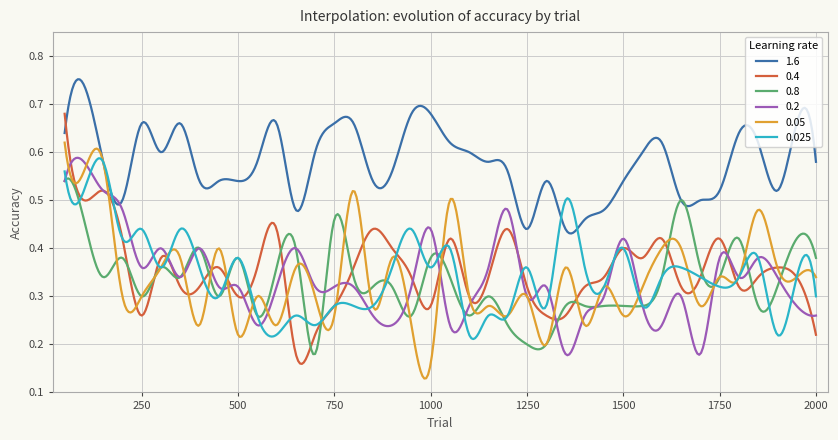

True or false: 1.6 and 0.4 intersect in this chart.

True